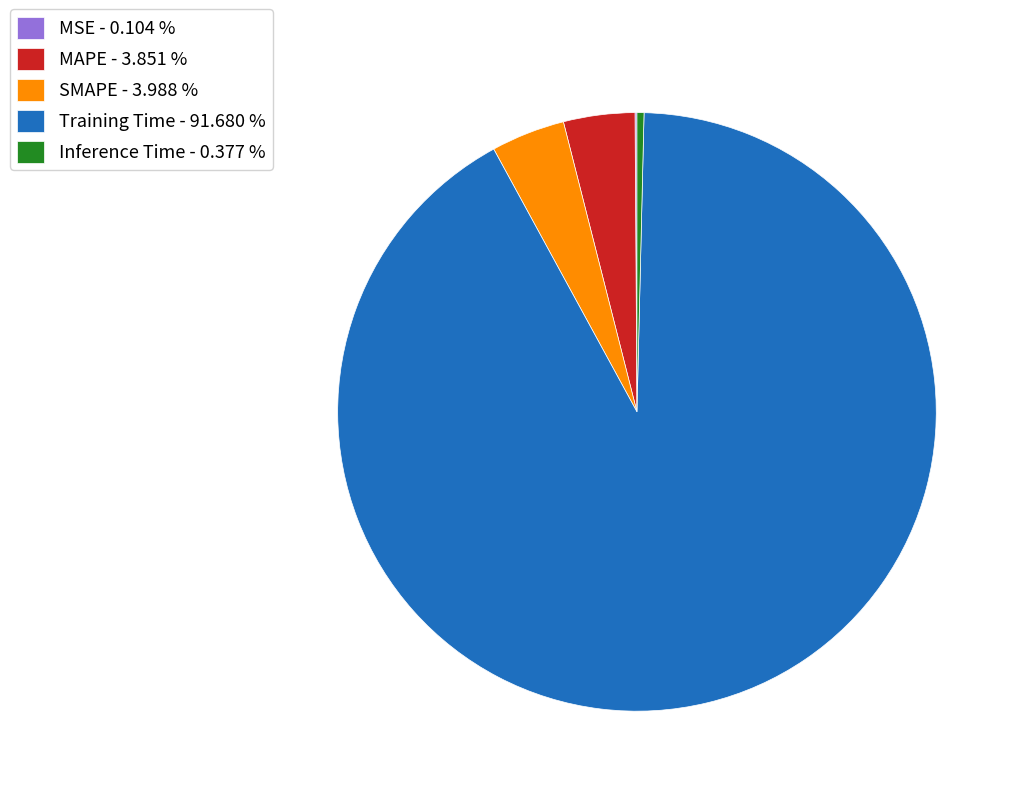

What is the majority slice?

Training Time